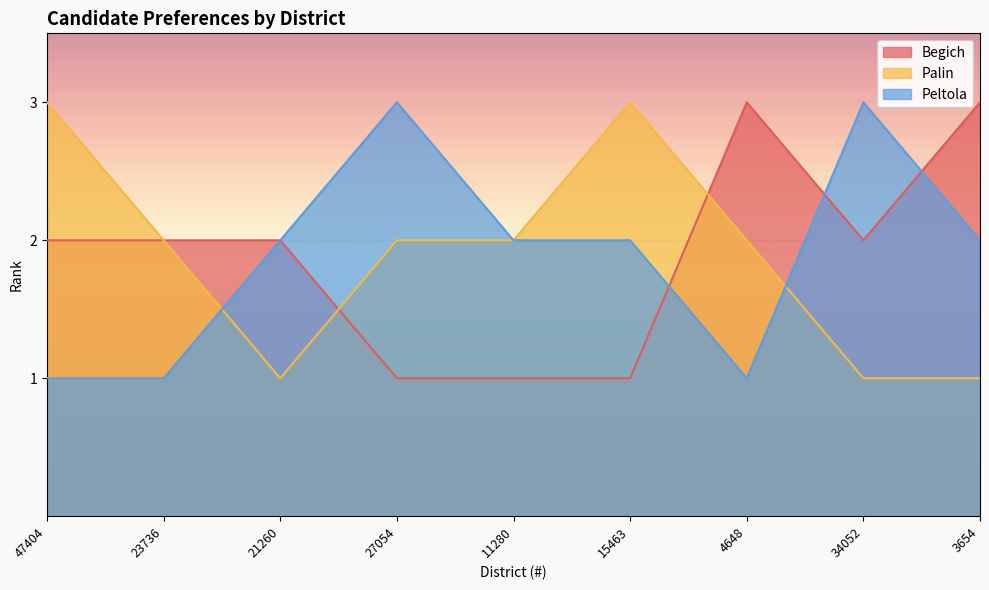

What is the smallest value displayed?

1